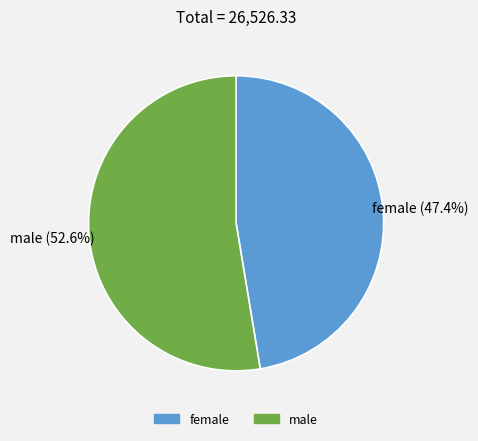

What portion of the pie excludes male?

47.4%